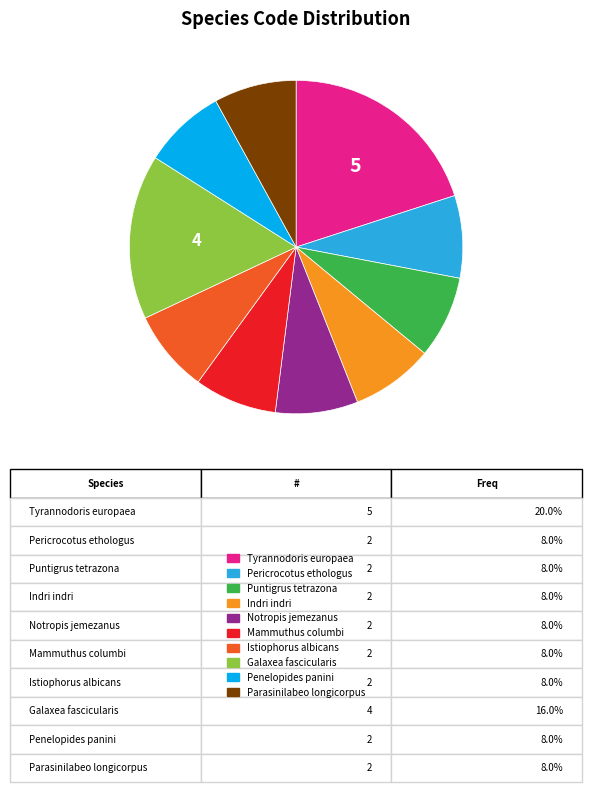

Is there a majority slice in this chart?

No